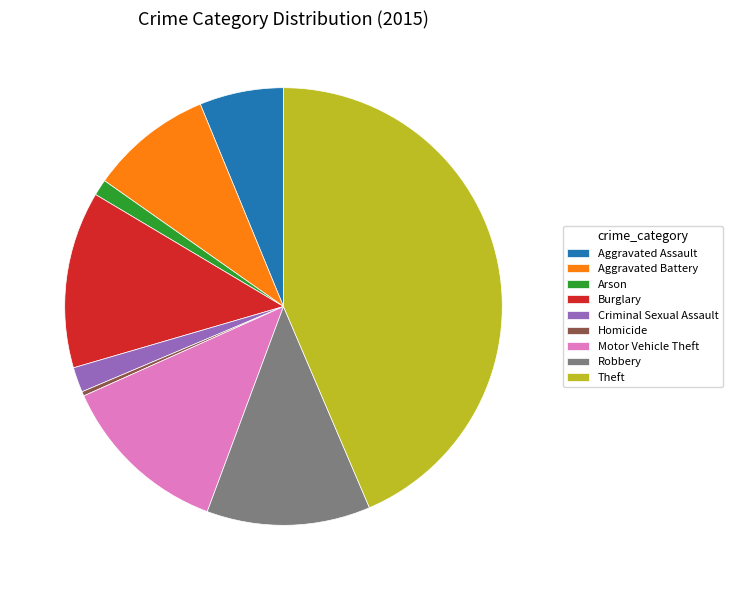

Is there a majority slice in this chart?

No